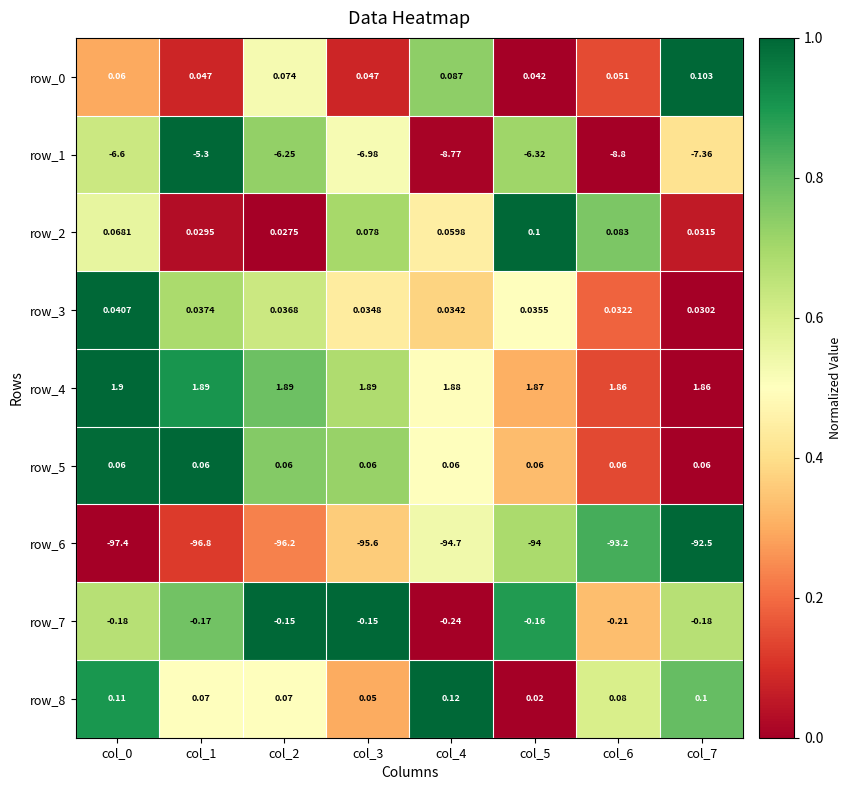

What is the total value across all series at col_3?

-100.6